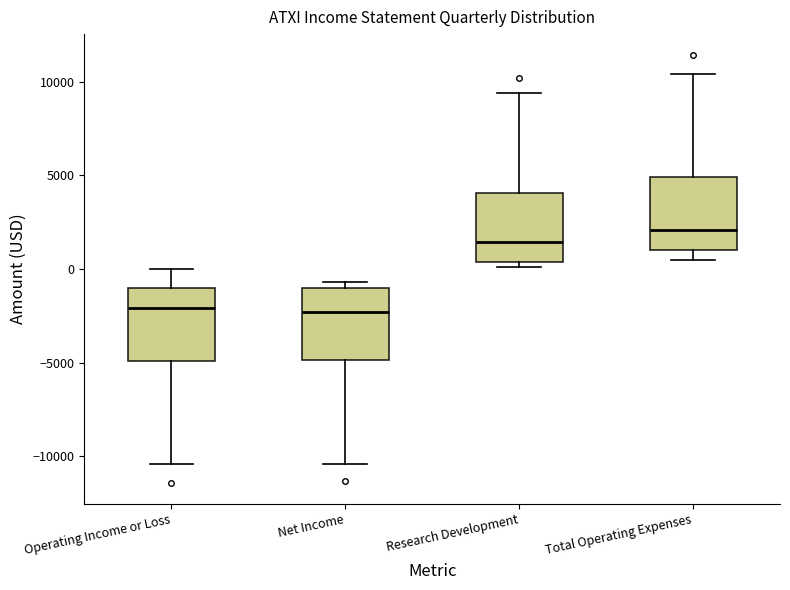

Which box has the highest median line?

Total Operating Expenses